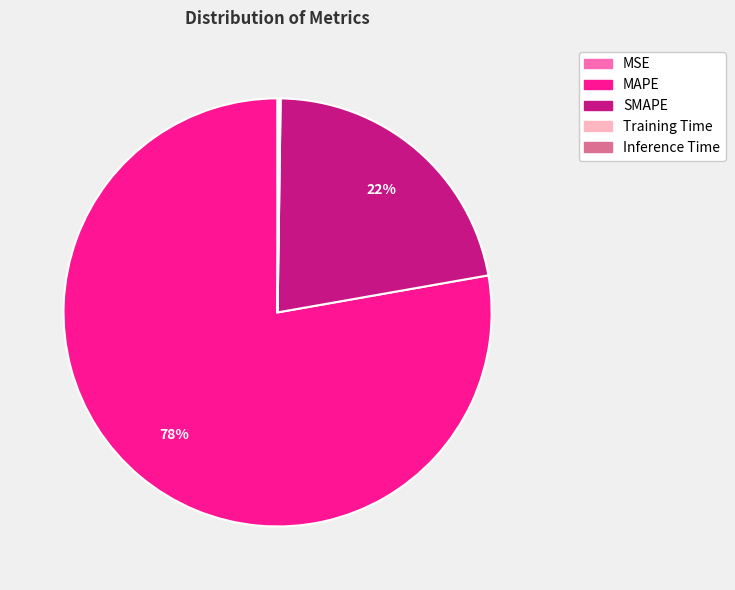

To the nearest percent, what is the difference between the SMAPE and MAPE slice percentages?

56%